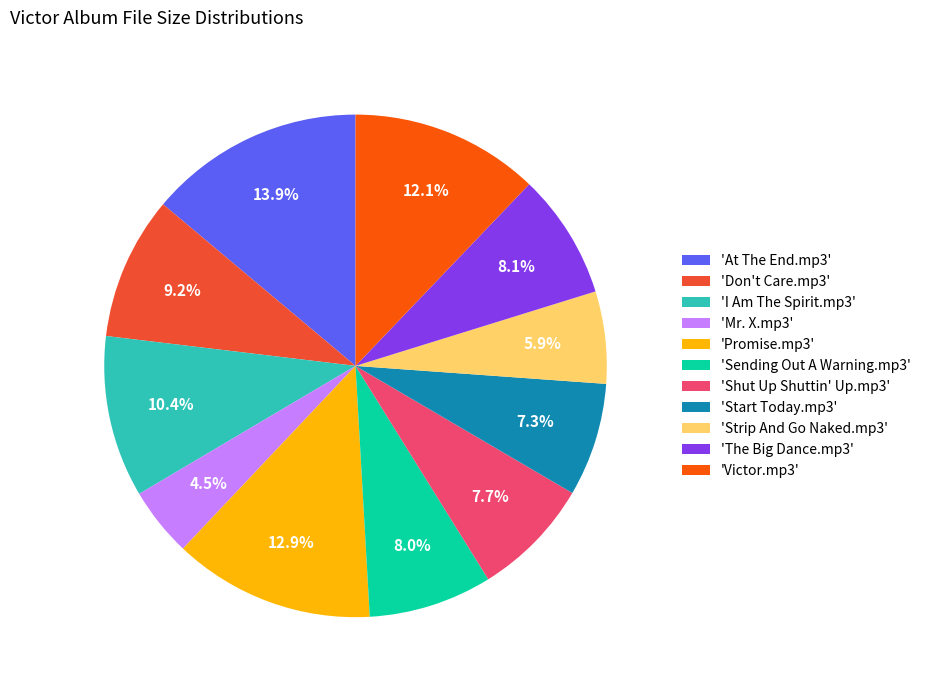

Which slice is the largest?

'At The End.mp3'